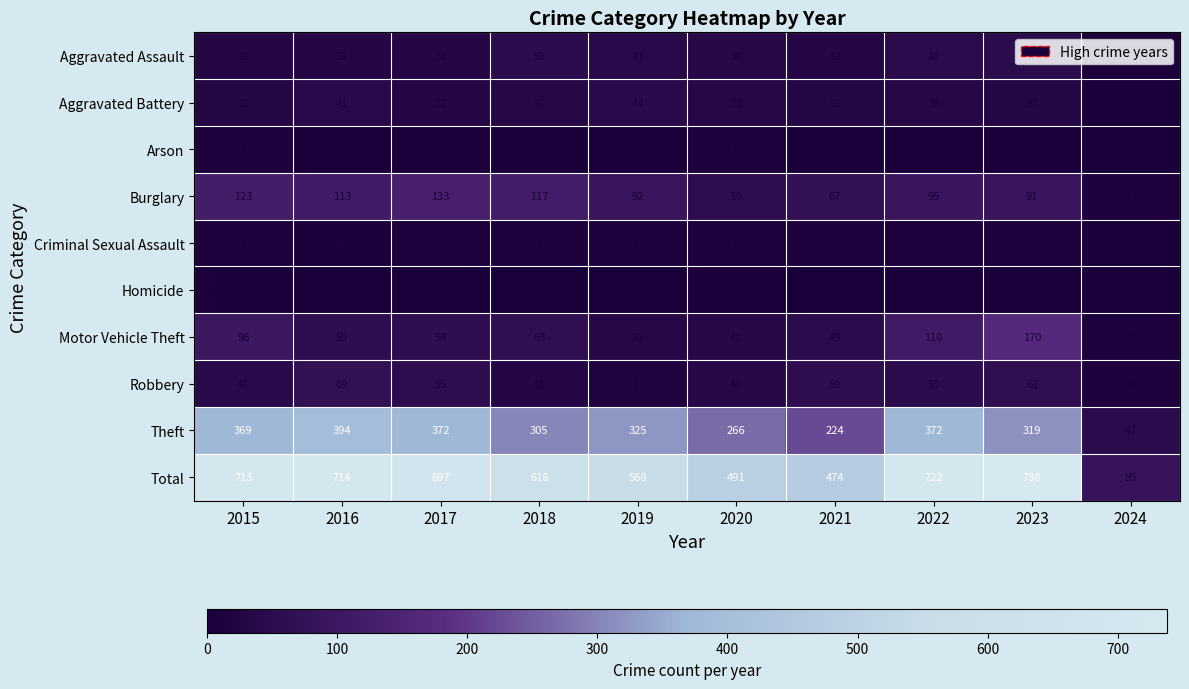

Is the value of Total at 2016 greater than the value of Arson at 2017?

Yes